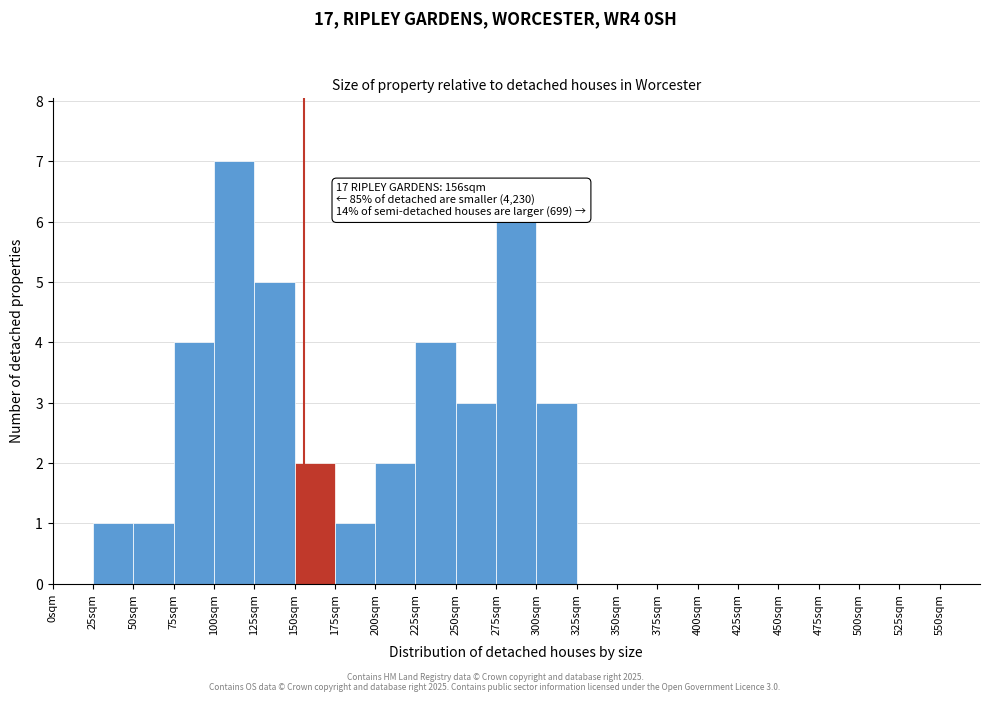

Over which range of the x-axis is the bar tallest?

100 to 125